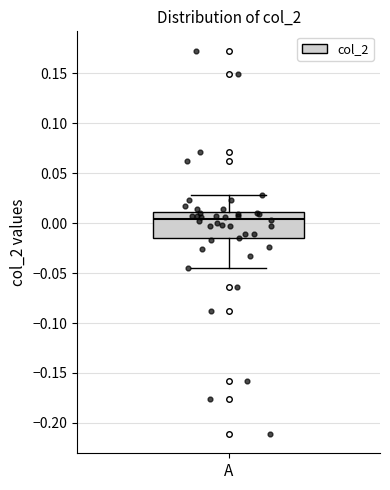

Read this box plot against the y-axis: the position of the median line, the range covered by the box, and the ends of both whiskers. The values are not printed on the chart, so give them approximately, as read against the axis.

median 0.005, box -0.015 to 0.010, whiskers -0.045 to 0.030